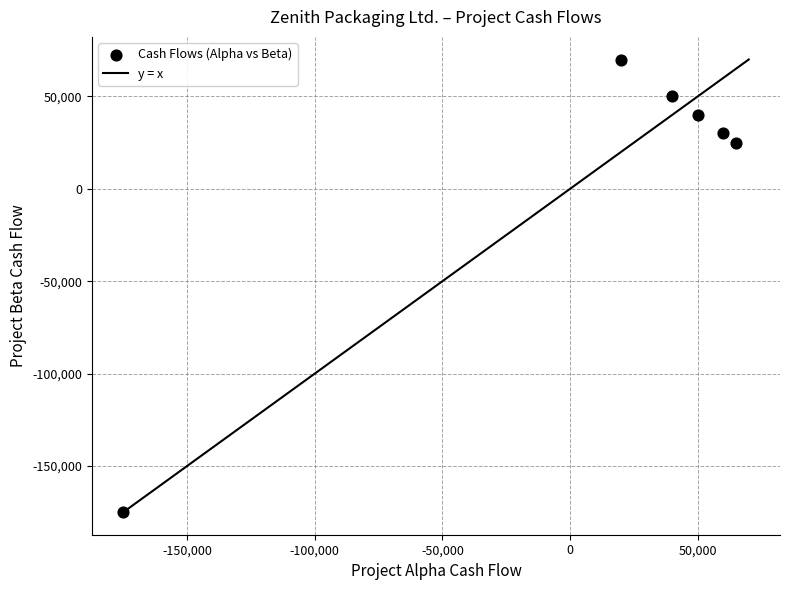

What is the average X value?

10000